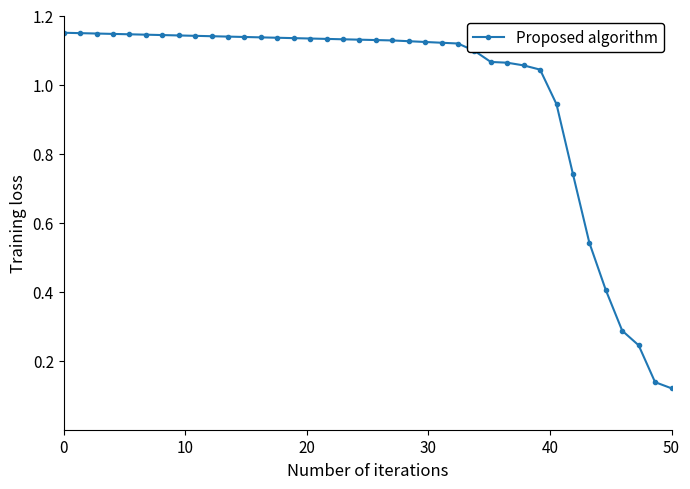

What is the sum of all values?

37.1